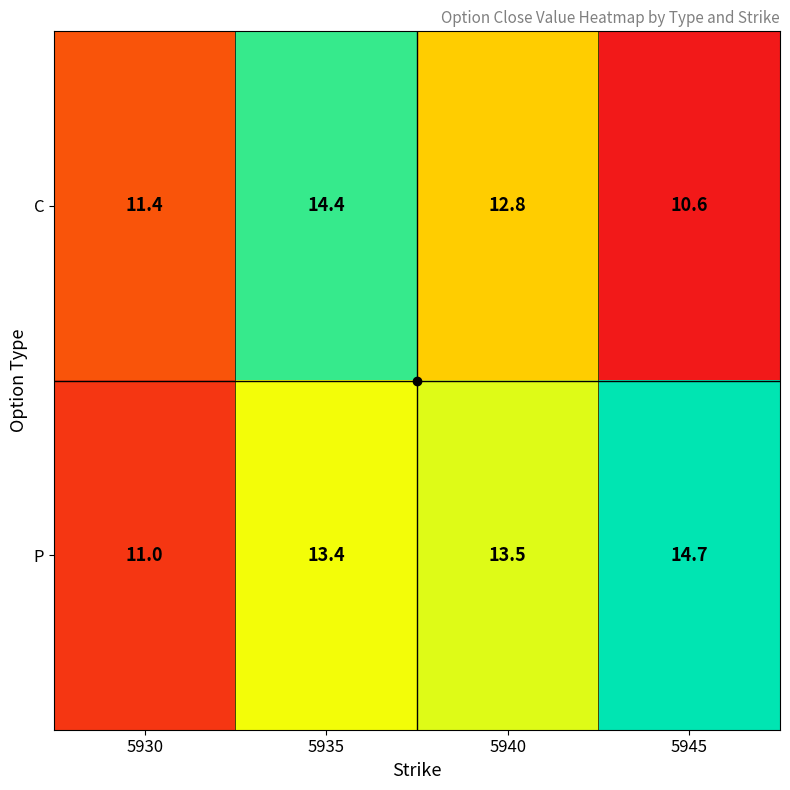

List the series in order of their peak value, highest first.

P, C